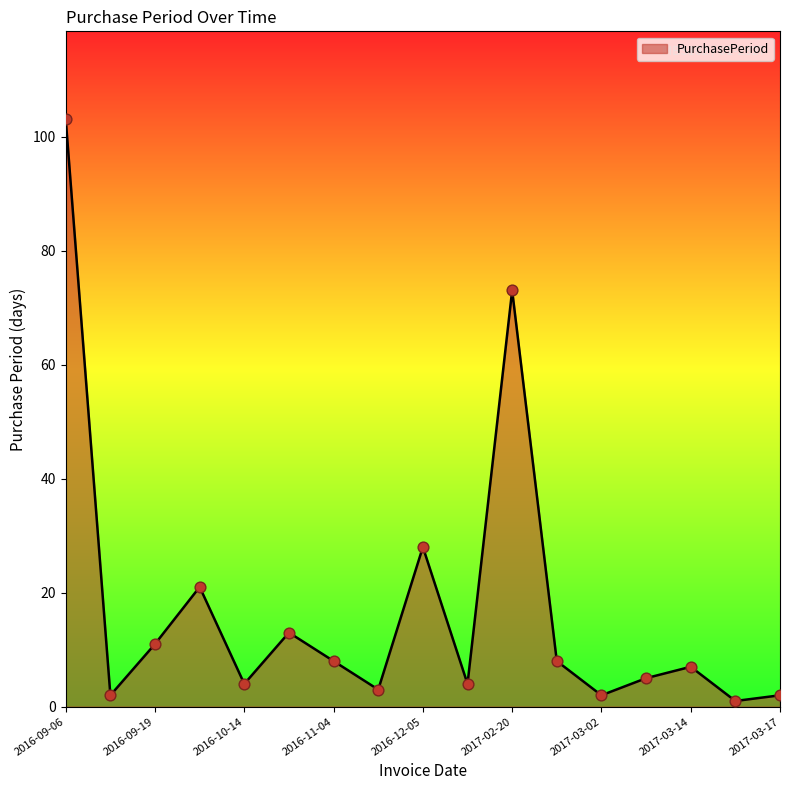

What is the greatest value displayed?

103